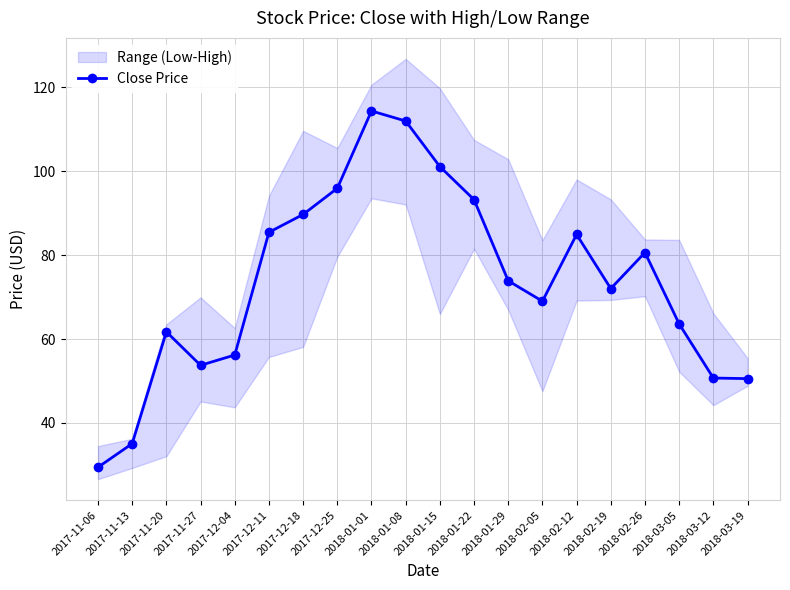

Reading right to left, extract all data points from this chart.

2018-03-19=50.6	2018-03-12=50.7	2018-03-05=63.6	2018-02-26=80.6	2018-02-19=72.0	2018-02-12=84.9	2018-02-05=69.0	2018-01-29=73.9	2018-01-22=93.2	2018-01-15=101.1	2018-01-08=112.0	2018-01-01=114.4	2017-12-25=96.0	2017-12-18=89.7	2017-12-11=85.5	2017-12-04=56.2	2017-11-27=53.7	2017-11-20=61.7	2017-11-13=35.1	2017-11-06=29.4